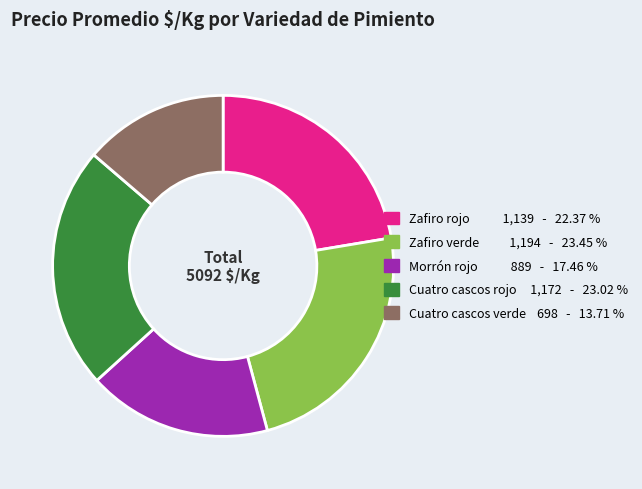

Combined, do Zafiro verde and Cuatro cascos verde account for over 50%?

No